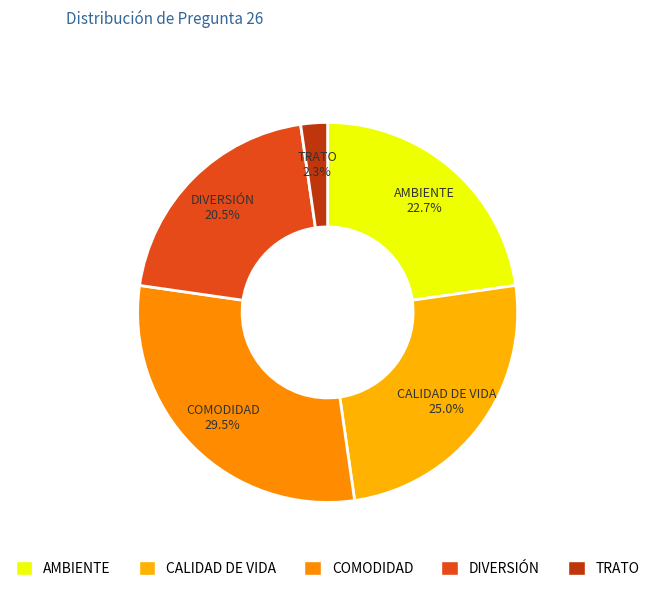

Is there a majority slice in this chart?

No